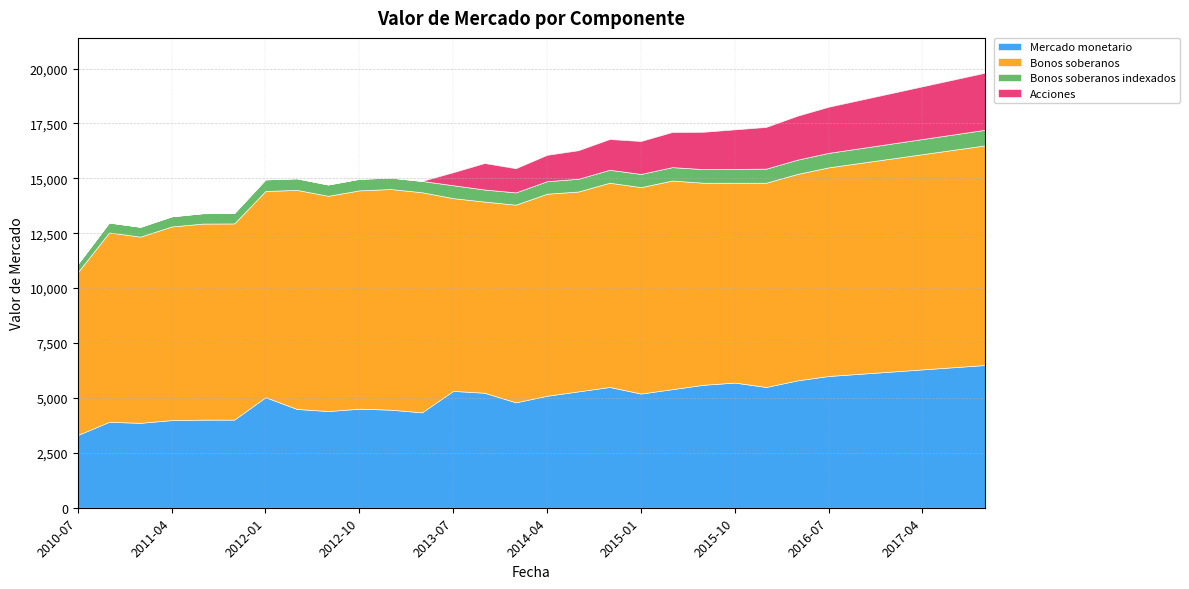

True or false: Mercado monetario and Acciones cross at least once.

False